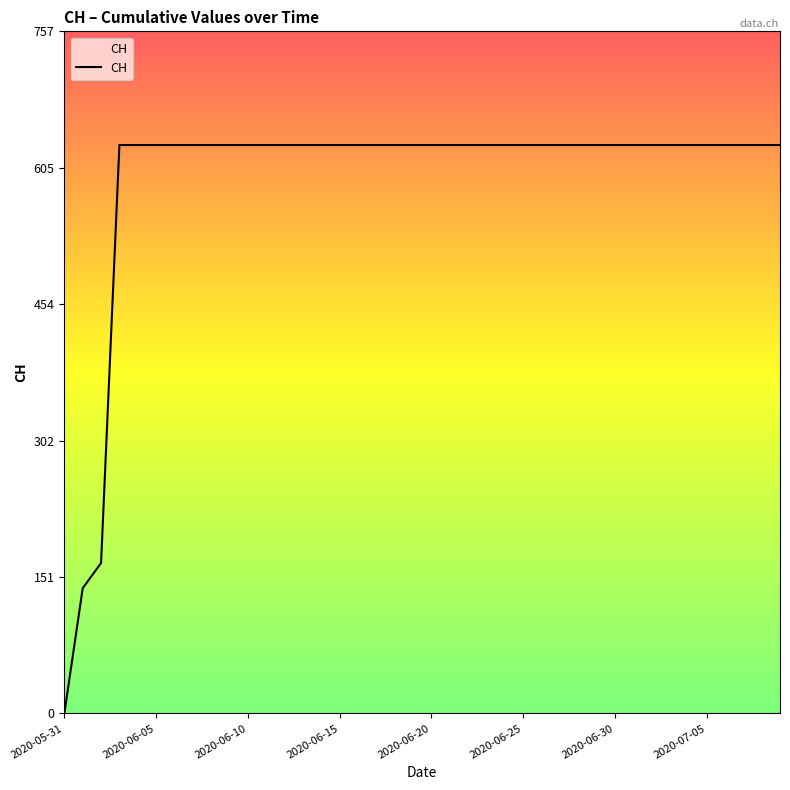

What is the difference between the maximum and minimum values?

631